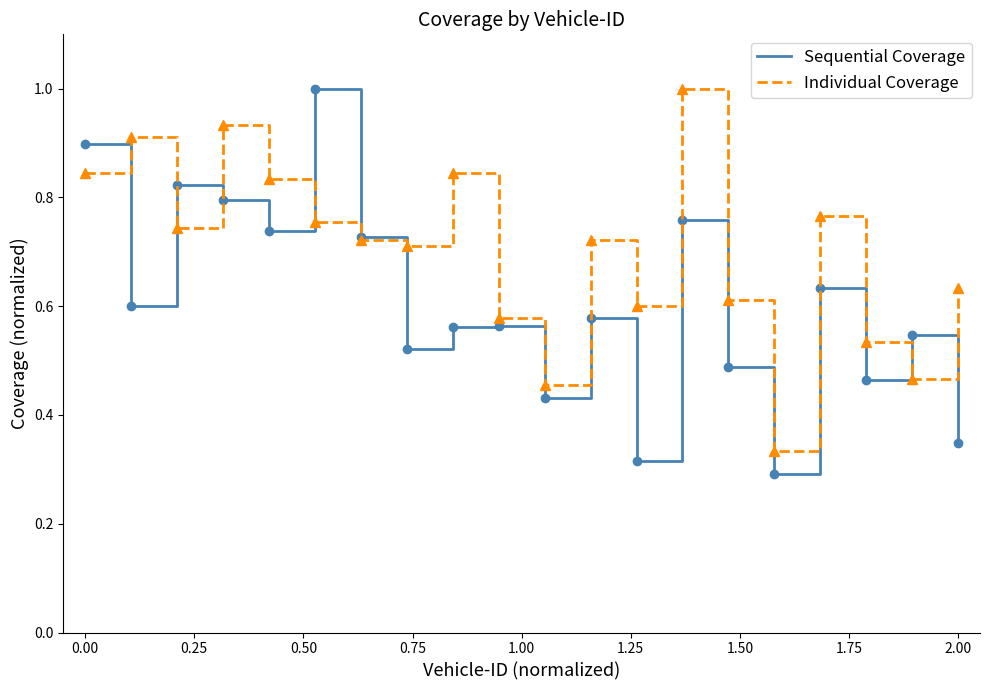

Which series has the largest total across all categories?

Individual Coverage